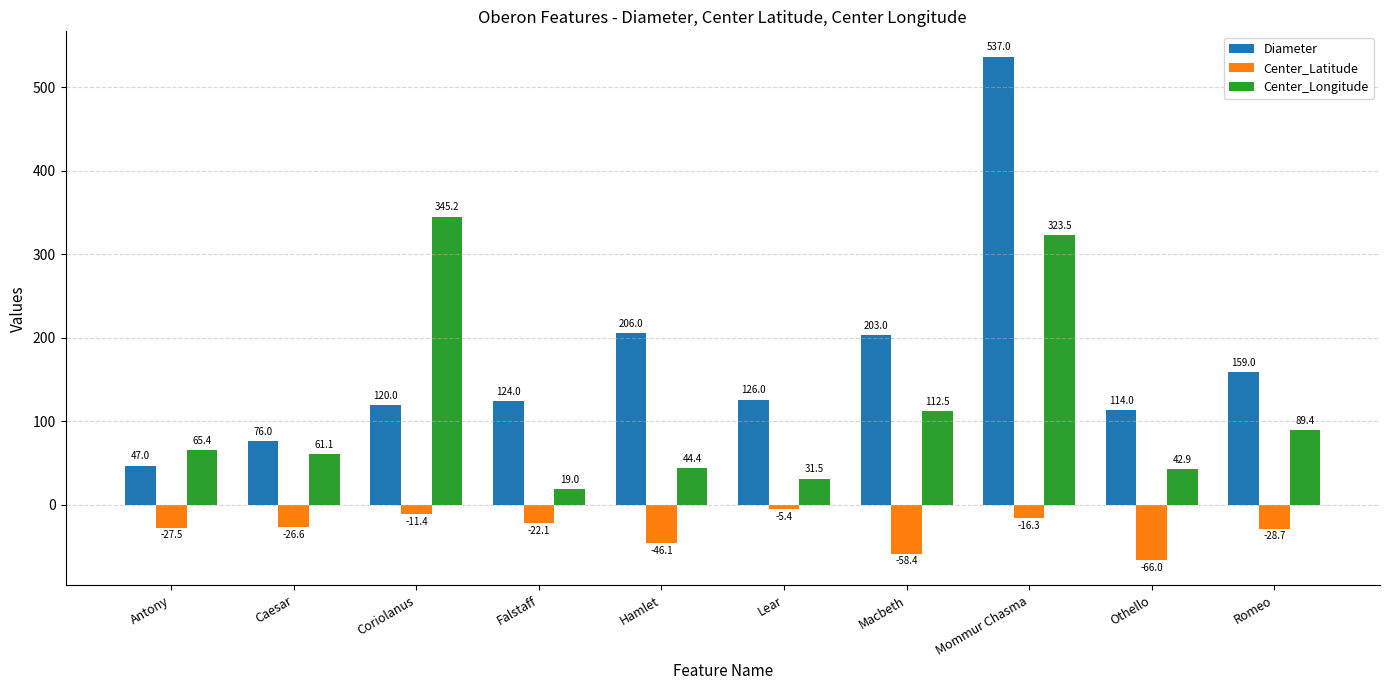

How many bars are there in total?

30